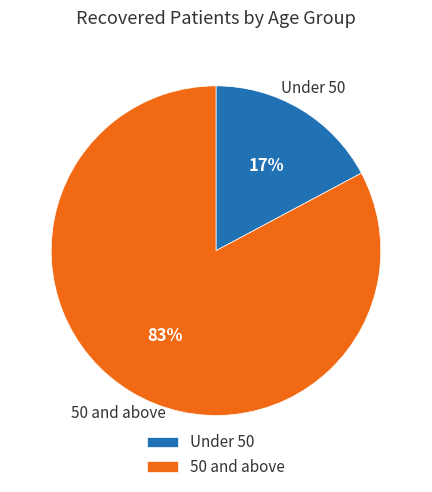

To the nearest percent, what is the difference between the largest and smallest slice percentages?

66%